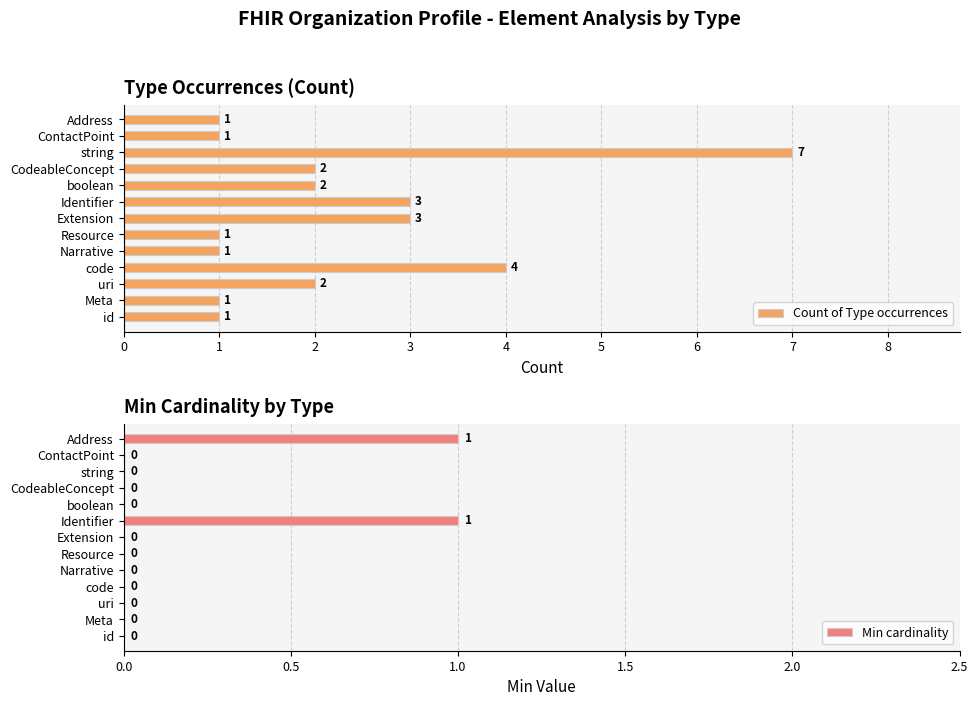

How many data points does each series have?

13